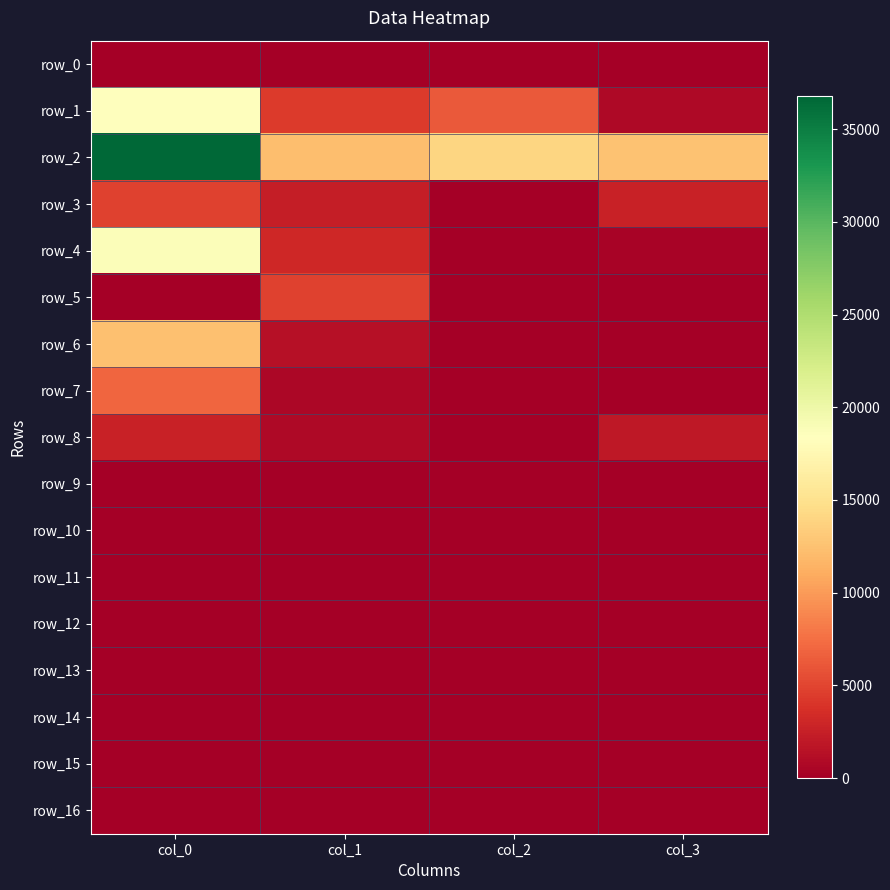

At which label does row_4 reach its peak?

col_0